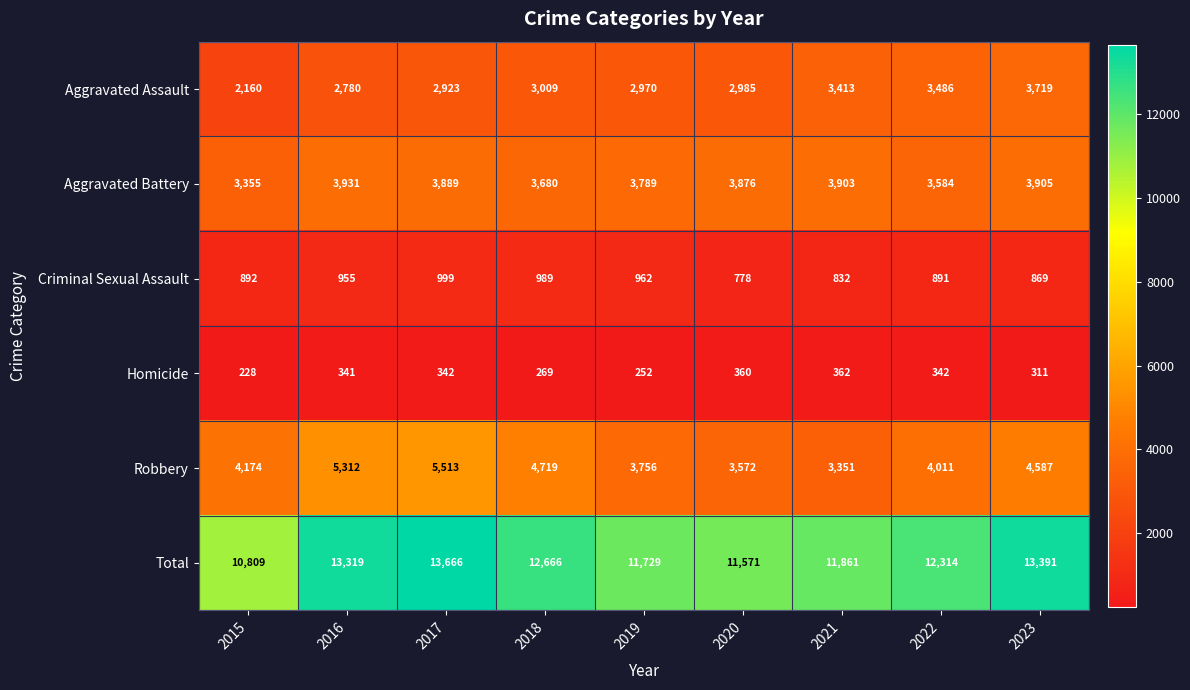

What is the difference between the Aggravated Battery values at 2018 and 2021?

223